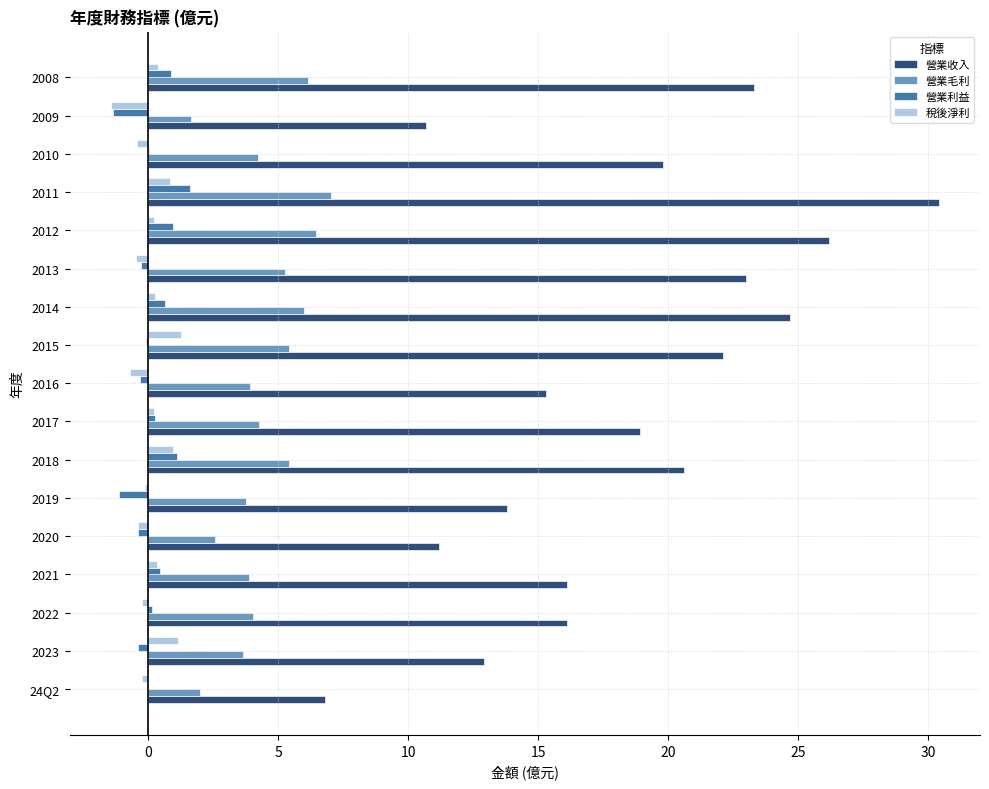

Between 2022 and 2018, which series saw the biggest shift?

營業收入